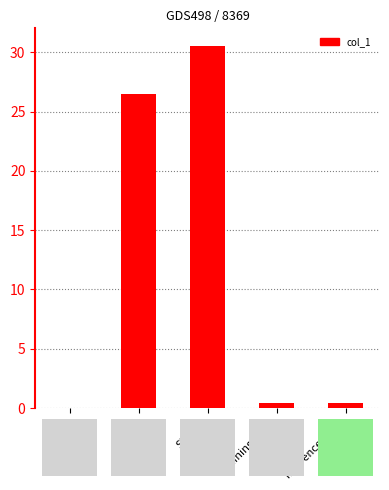

Where is the data nearest to the value 15?

MAPE